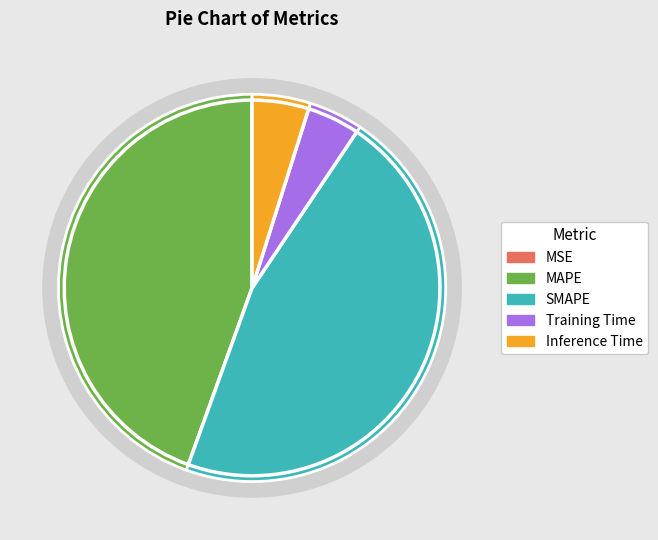

Which slice is the largest?

SMAPE